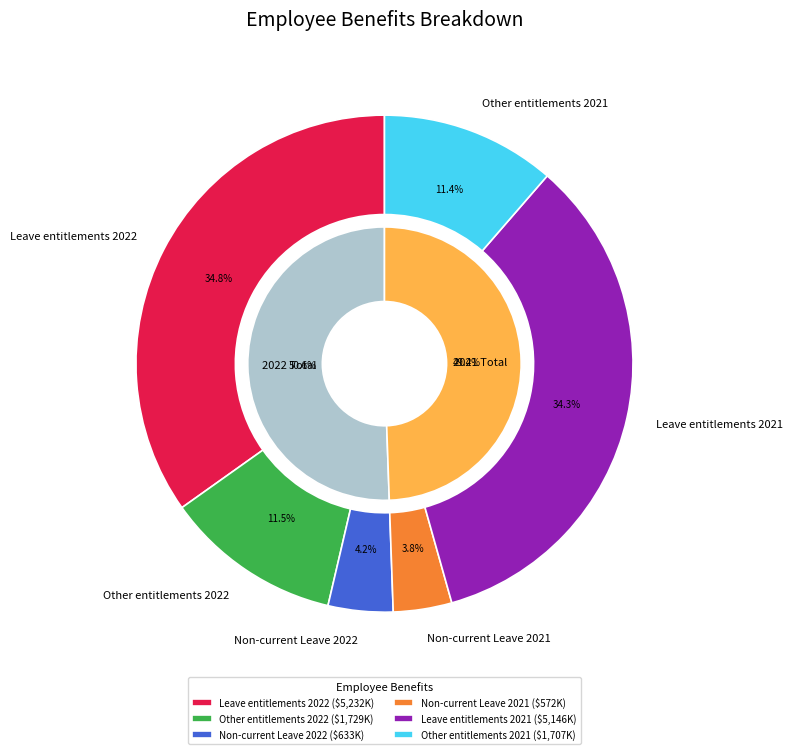

What is the change in value from Leave entitlements 2022 to Leave entitlements 2021?

-86